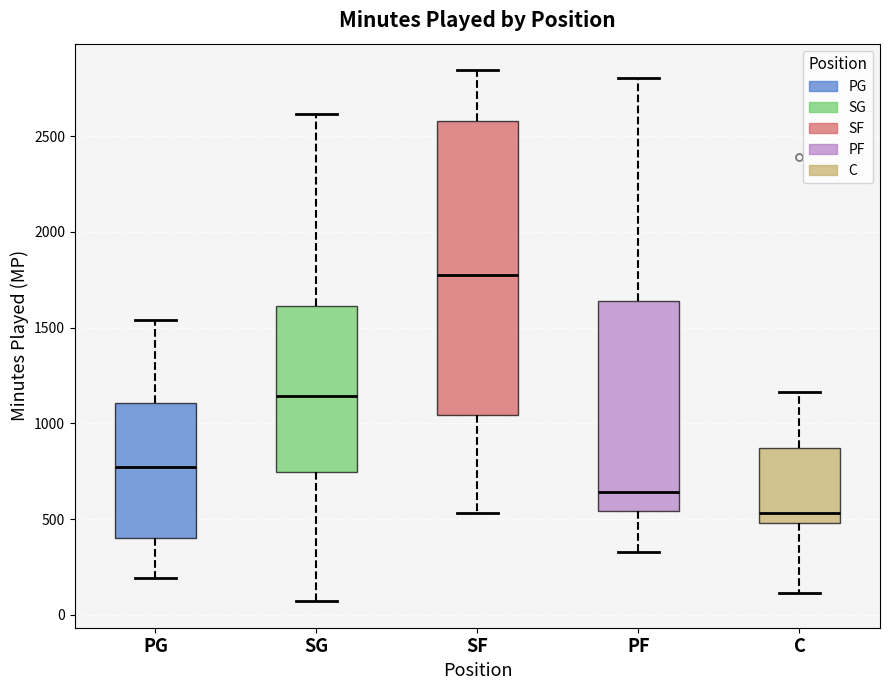

Comparing the boxes themselves (not the whiskers), which one is the tallest?

SF